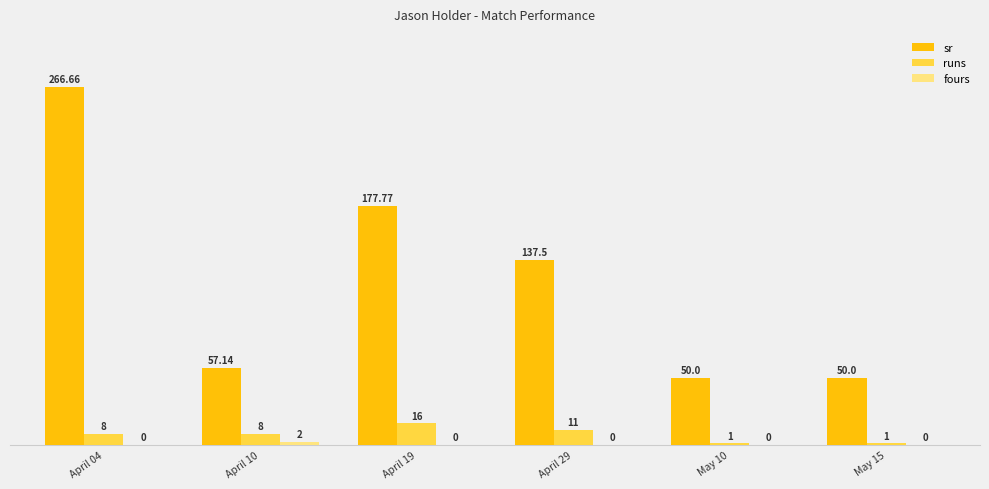

At which category is the sum across all series the highest?

April 04